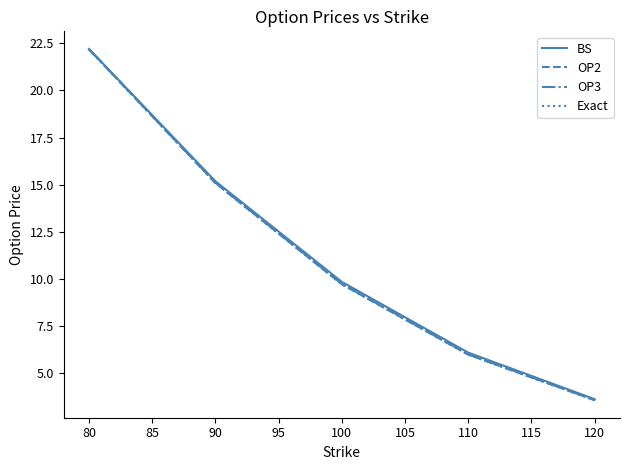

The value of Exact at 110 is 6.0. True or false?

True